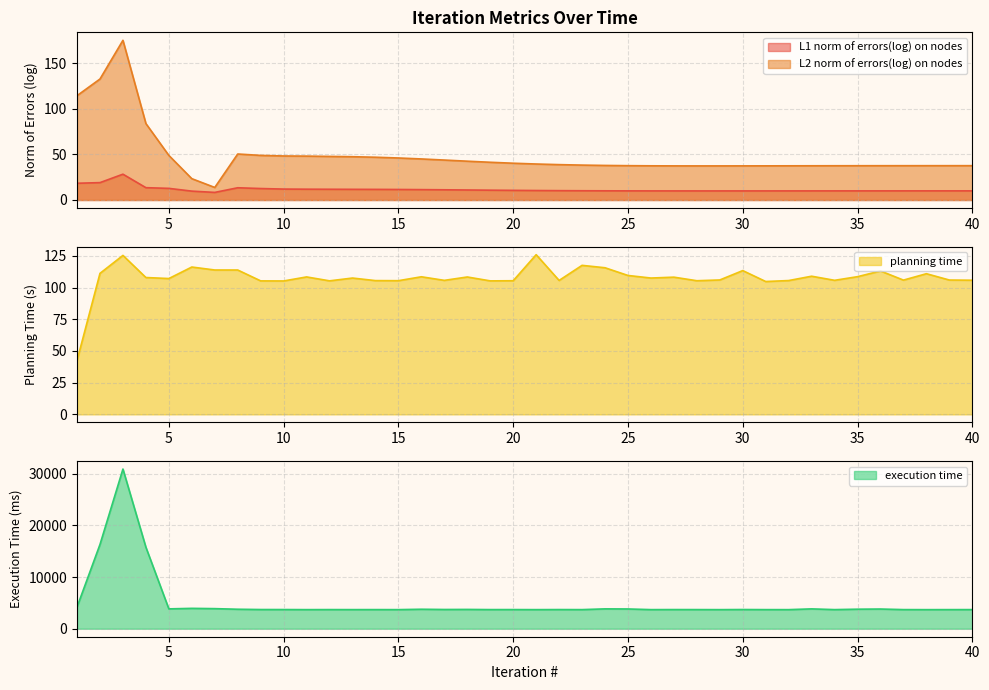

The L2 norm of errors(log) on nodes series shows 47.7 at 12. True or false?

True